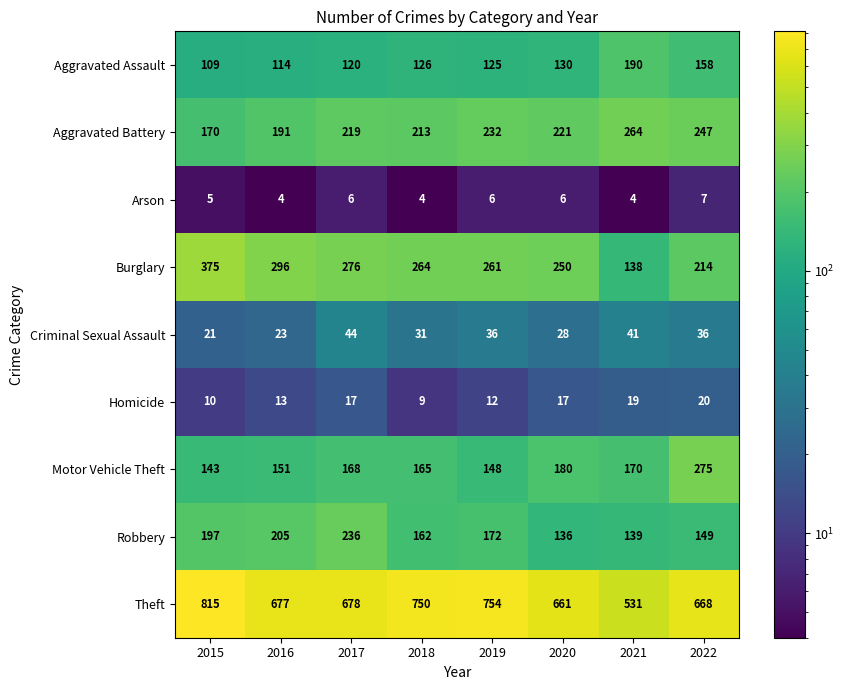

Which series has the largest total across all categories?

Theft